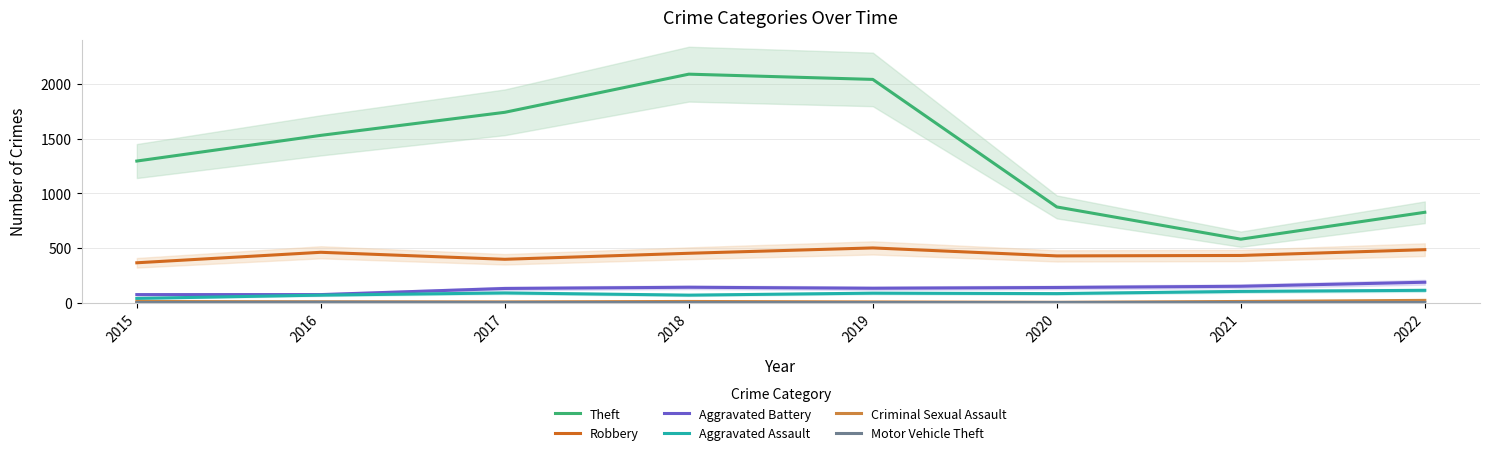

At how many categories does at least one series exceed 1409?

4